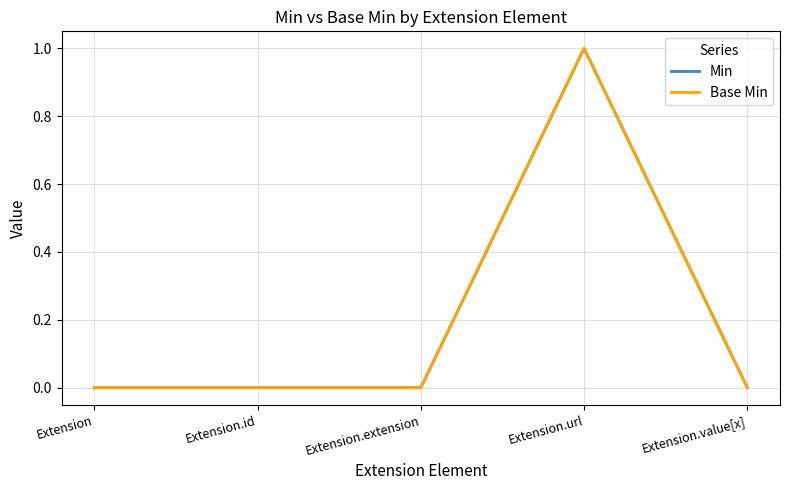

Rank the categories by Min value from lowest to highest.

Extension, Extension.id, Extension.extension, Extension.value[x], Extension.url